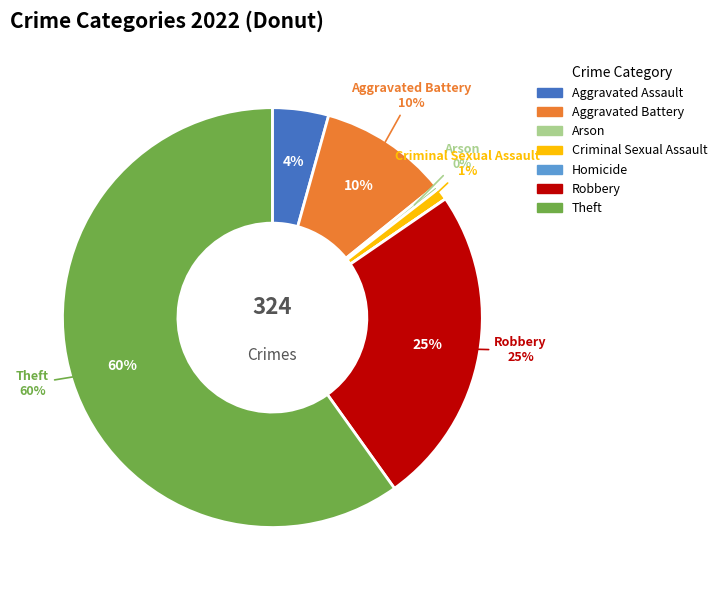

True or false: Homicide accounts for 1% of the total.

False